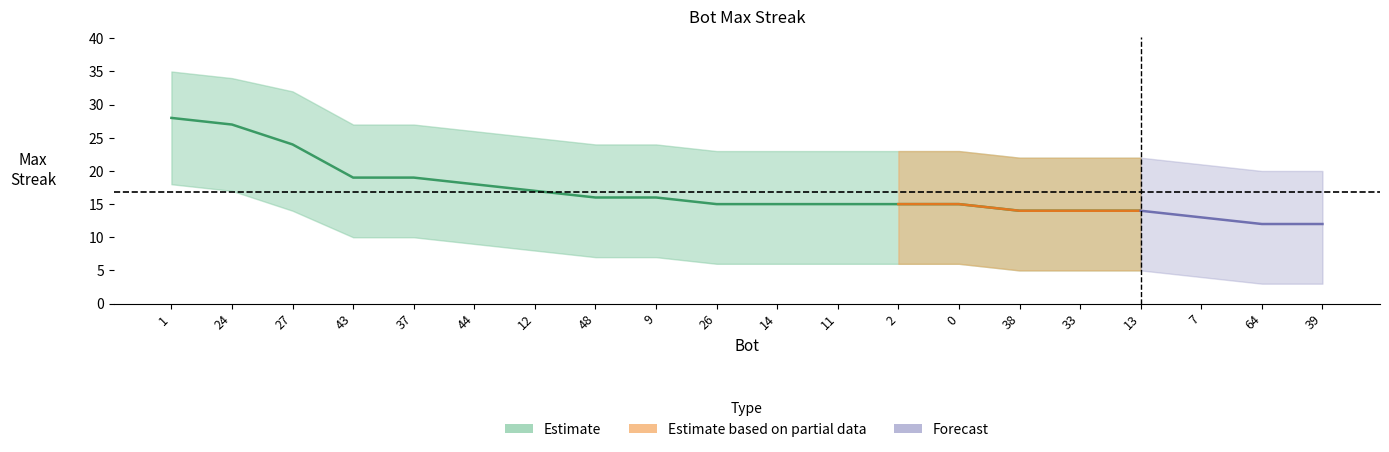

What is the approximate value at 0, to the nearest 10?

20